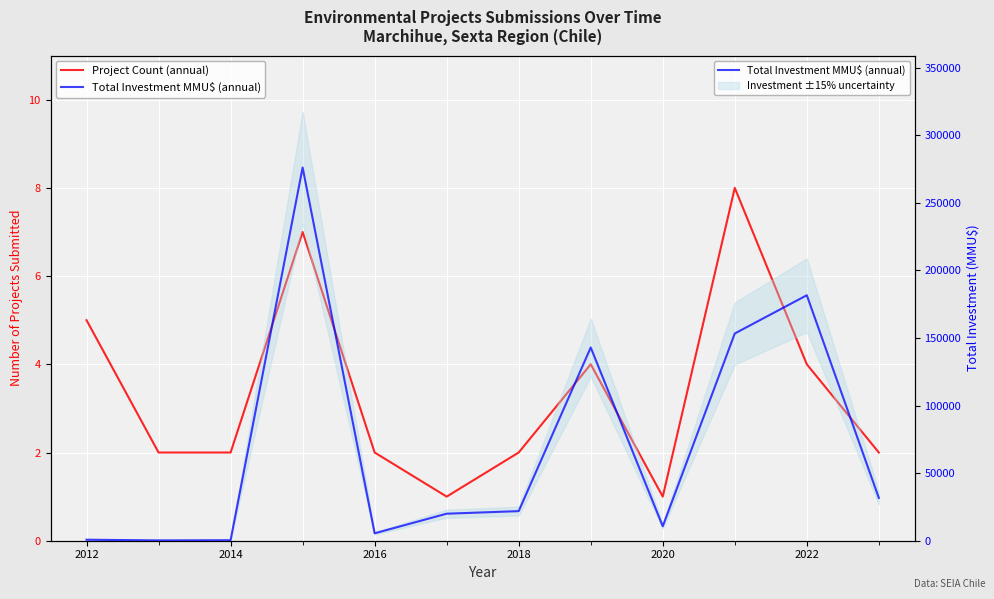

Between 2010 and 2020, which series saw the biggest shift?

Total Investment MMU$ (annual)